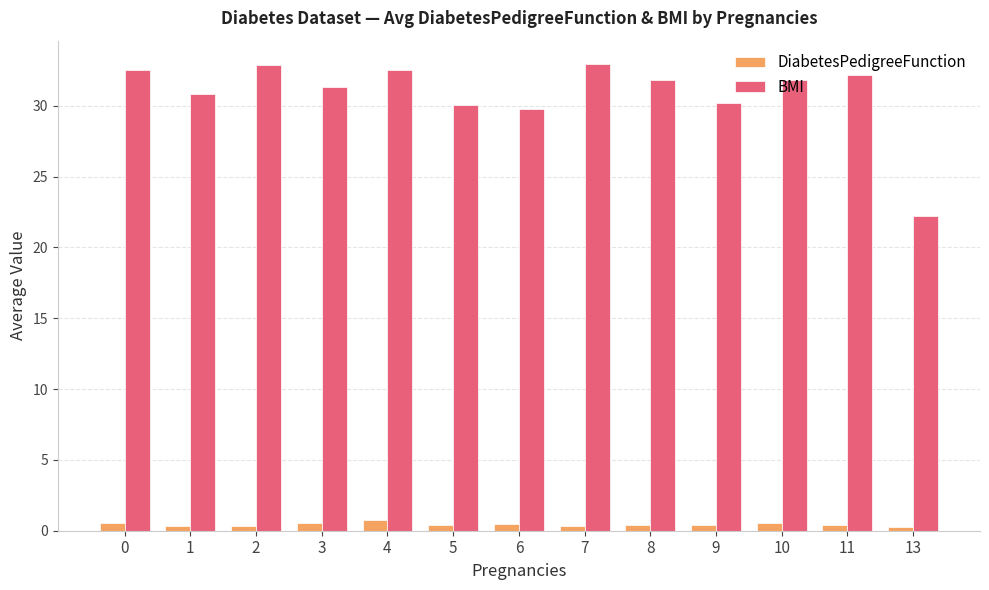

Which series has the widest spread of values?

BMI